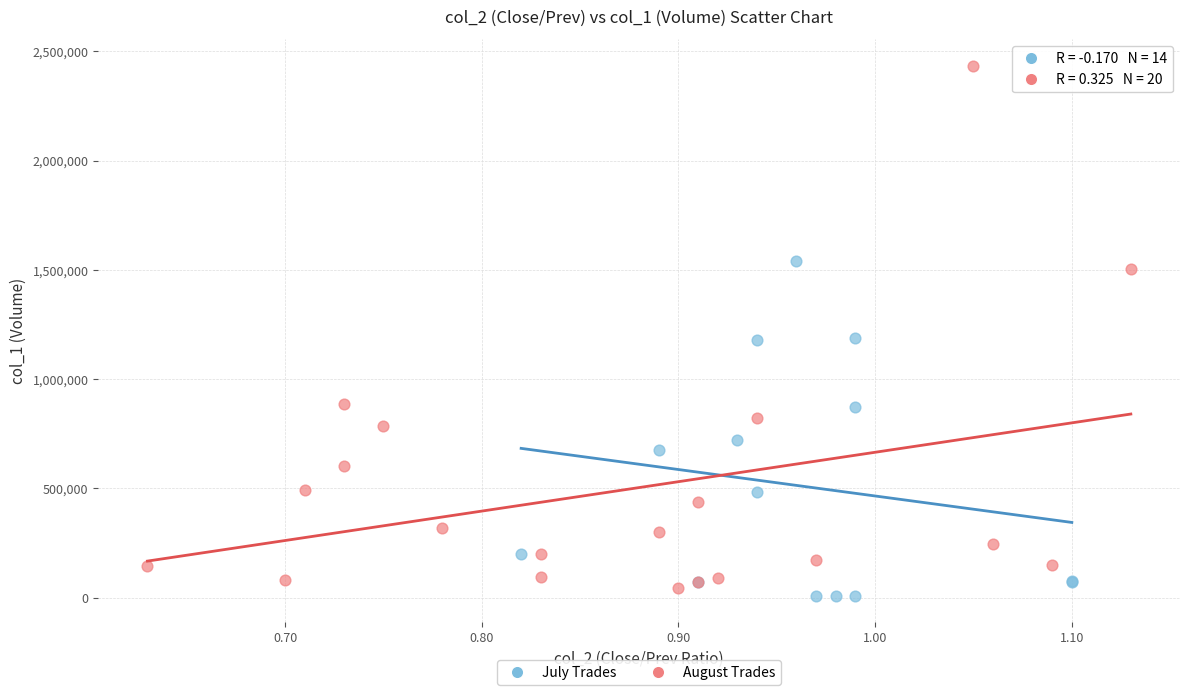

Which series contains the highest Y value?

August Trades